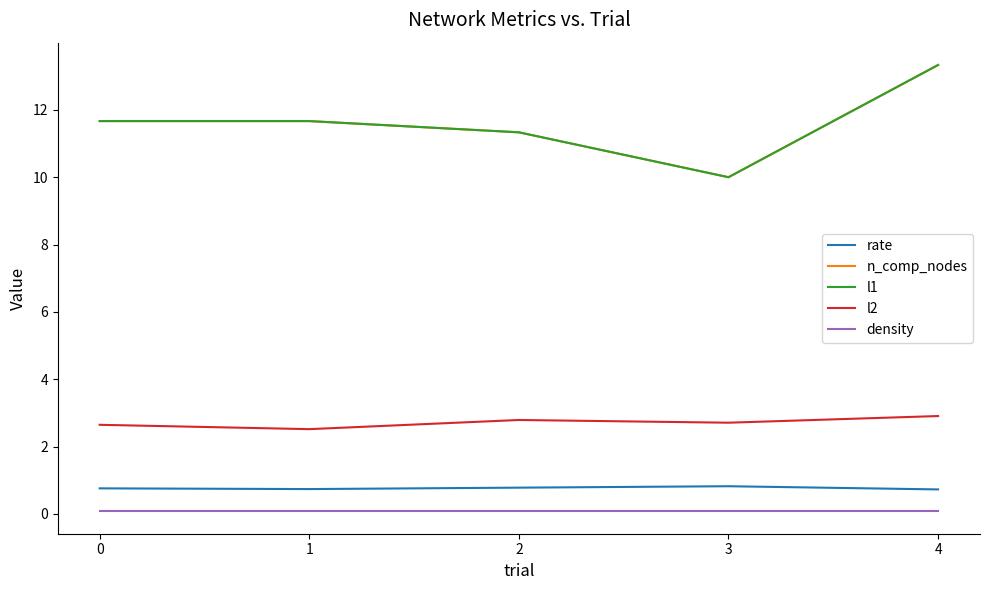

What is the smallest value displayed?

0.1